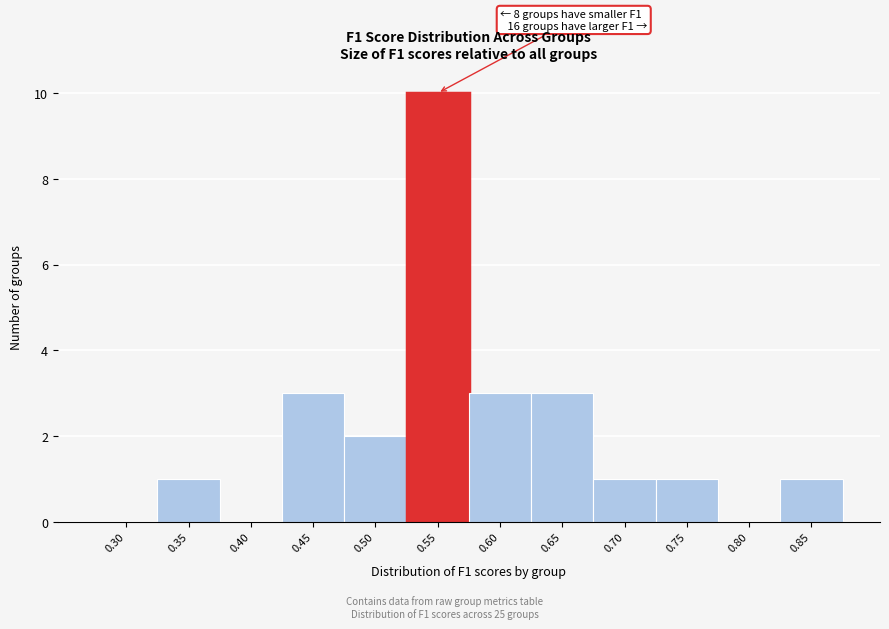

Reading right to left, what are all the values shown in this chart?

0.85=1	0.80=0	0.75=1	0.70=1	0.65=3	0.60=3	0.55=10	0.50=2	0.45=3	0.40=0	0.35=1	0.30=0